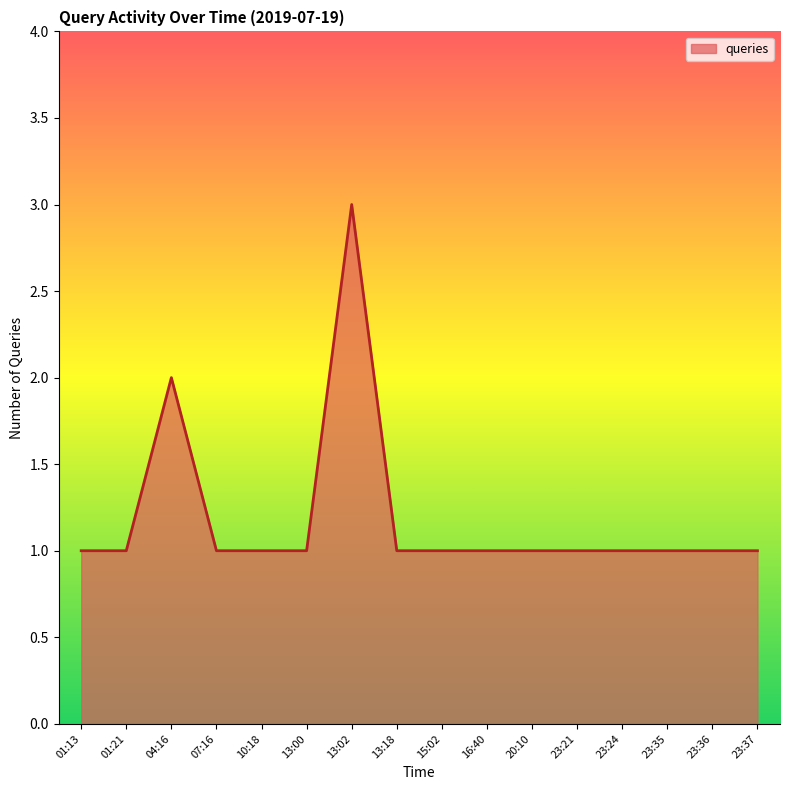

What position from the left is 16:40?

10